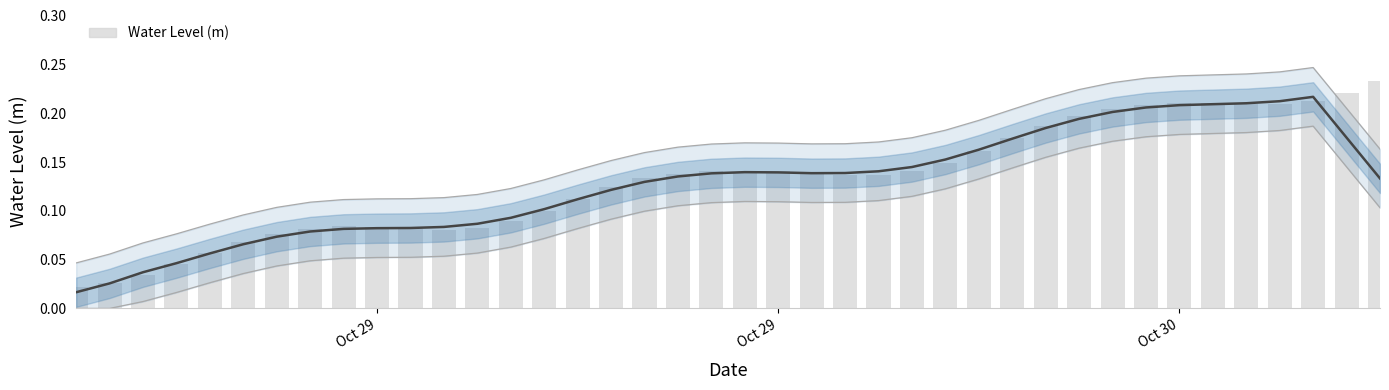

How many values are between 0 and 1?

40